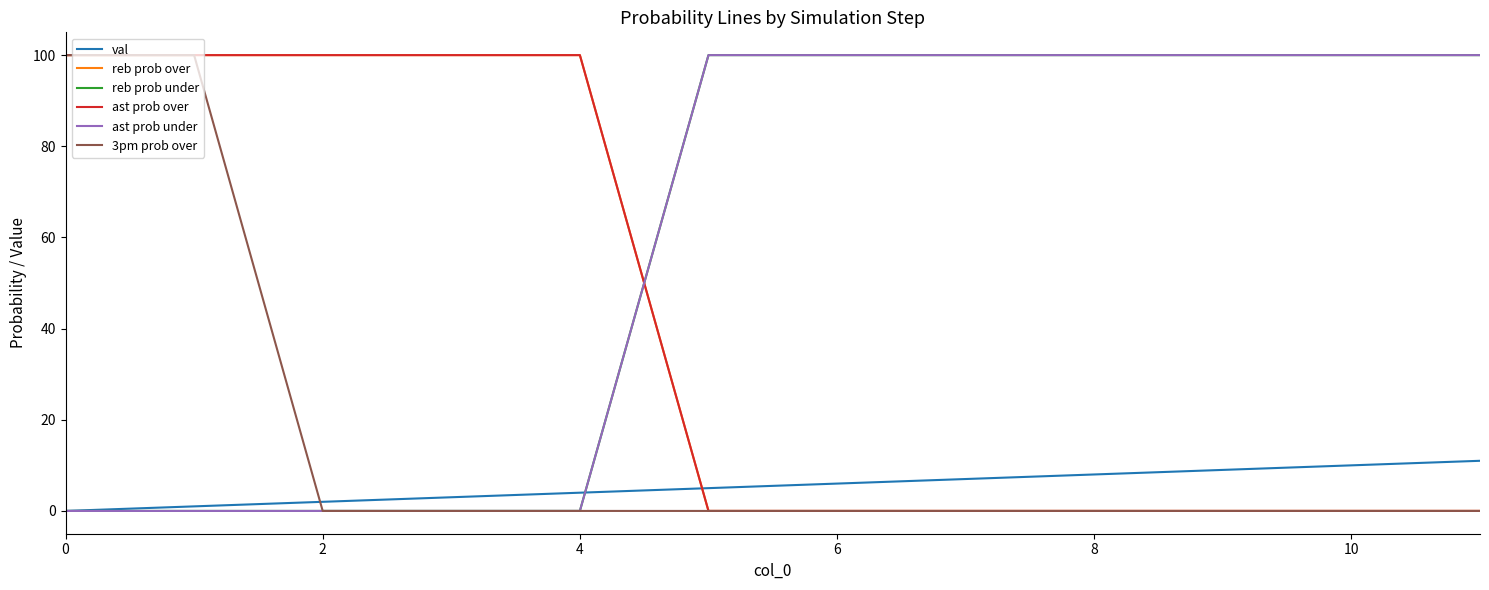

Does the chart have visible grid lines?

No